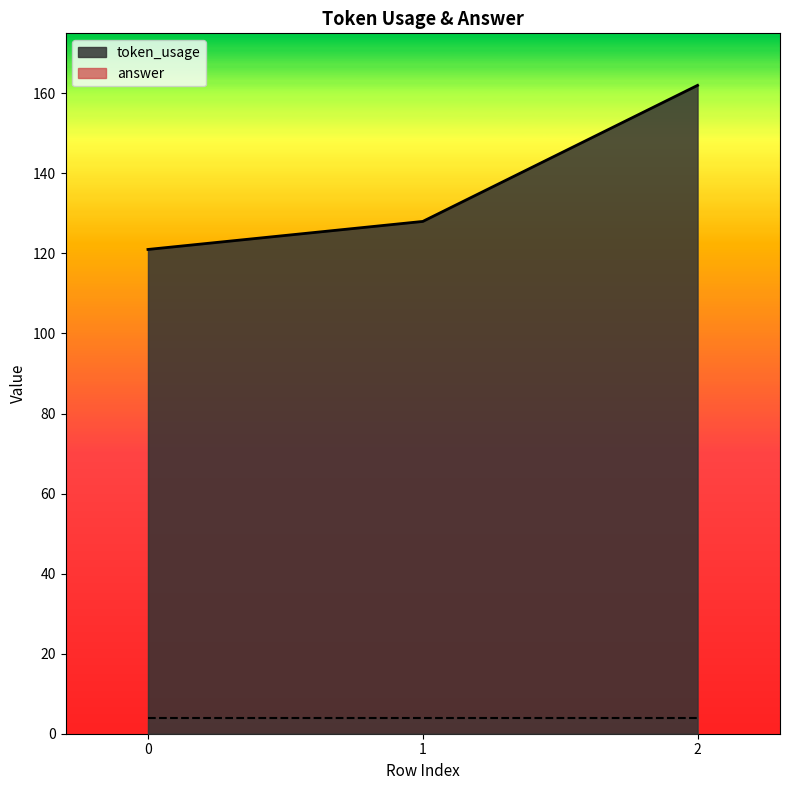

At which label does the data first exceed 128?

2